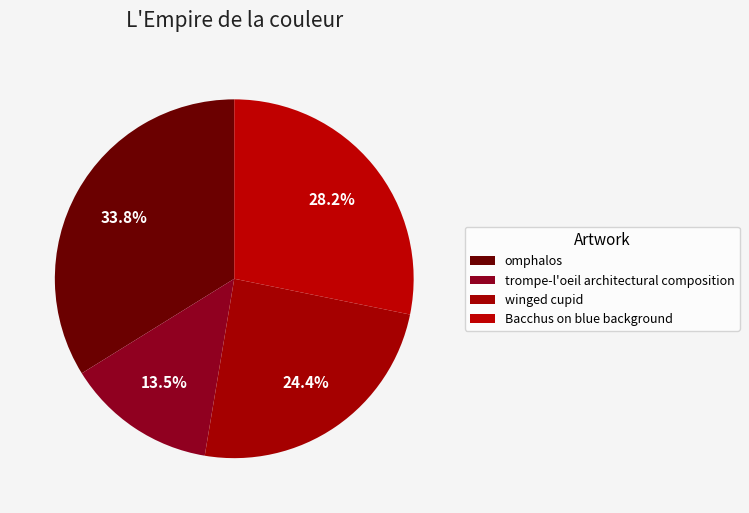

Which category has the smallest portion of the pie?

trompe-l'oeil architectural composition